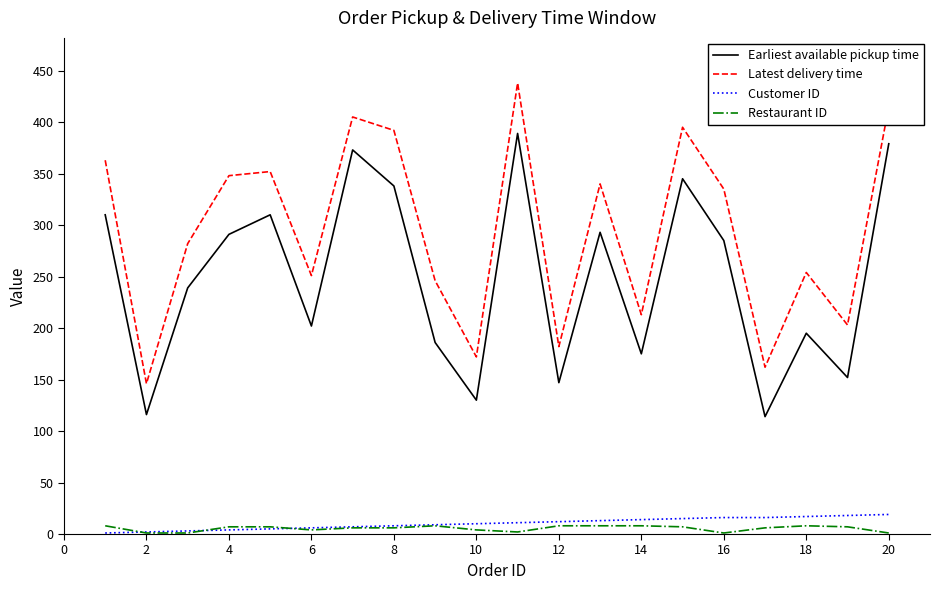

True or false: Customer ID and Latest delivery time cross at least once.

False